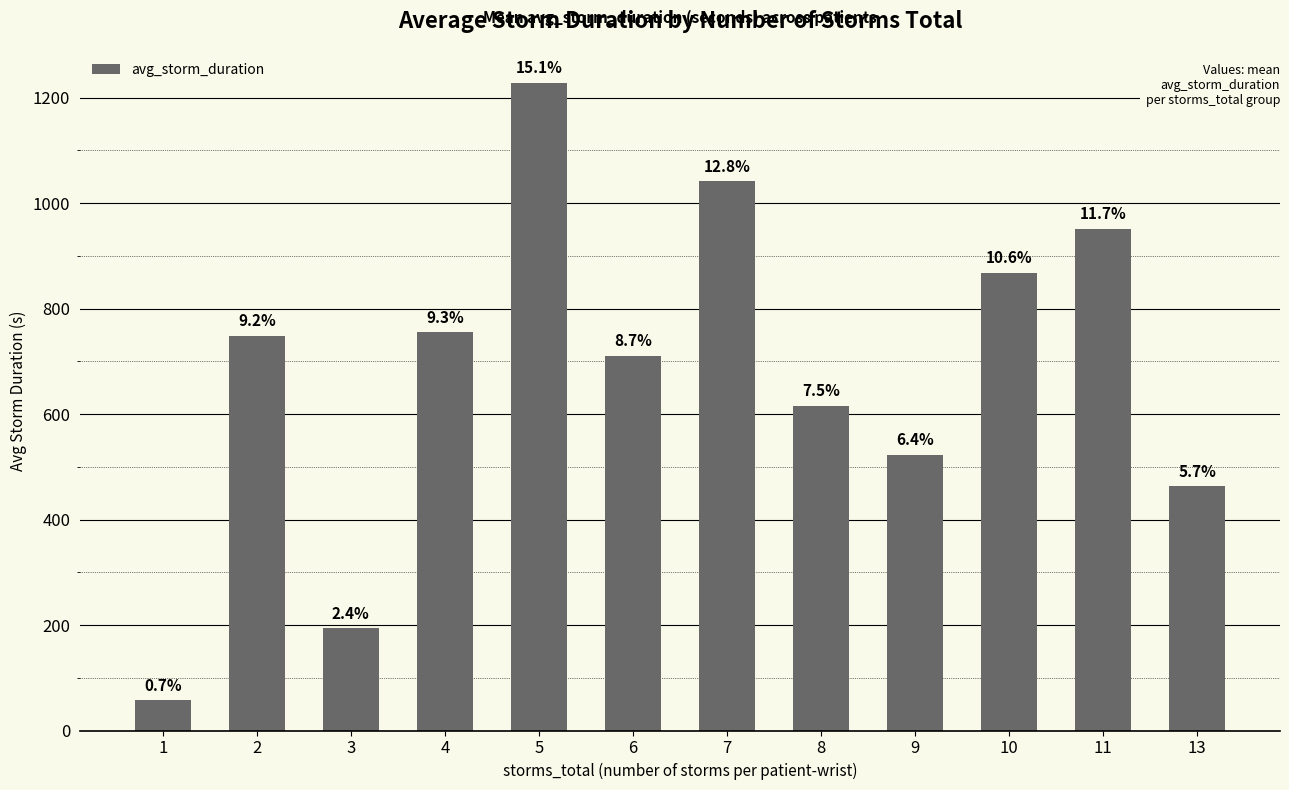

How many bars are there in total?

12